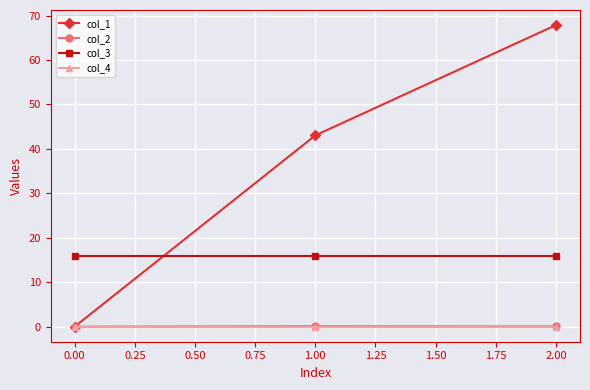

List the labels in order of col_1 value, smallest first.

0.00, 1.00, 2.00